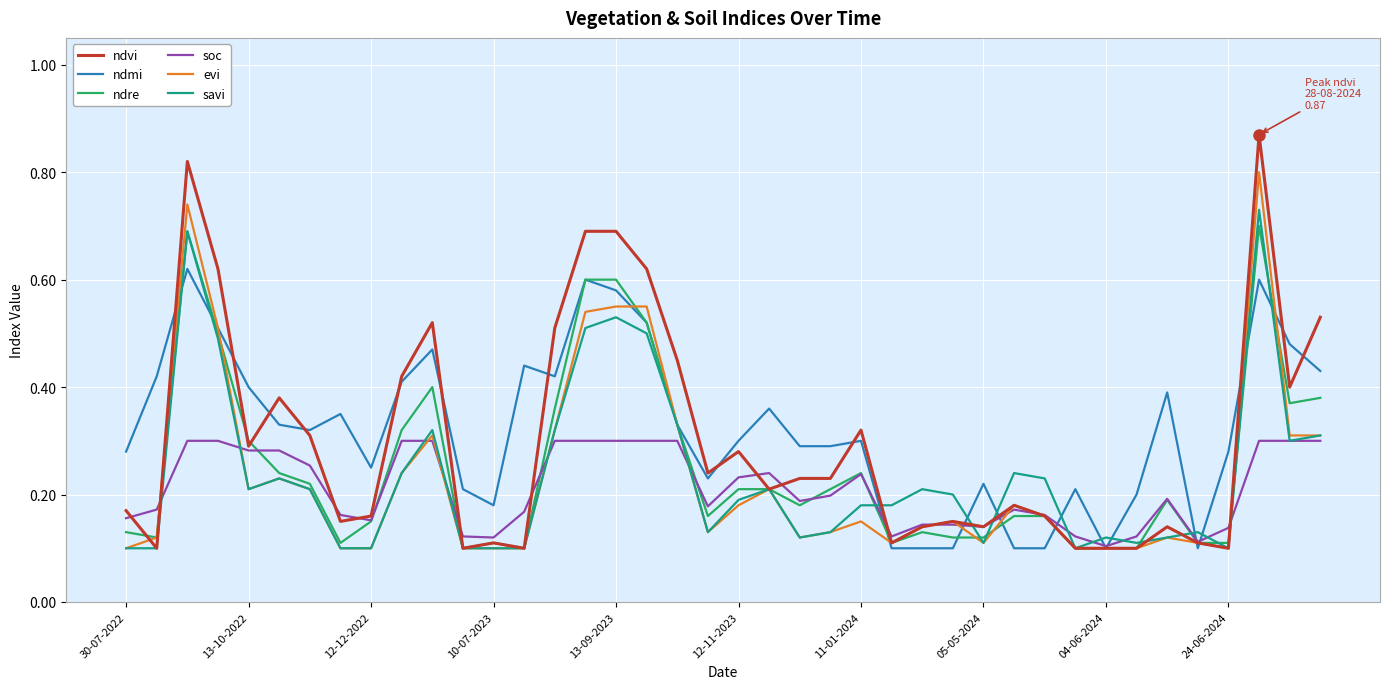

Which series has the largest range (max minus min)?

ndvi